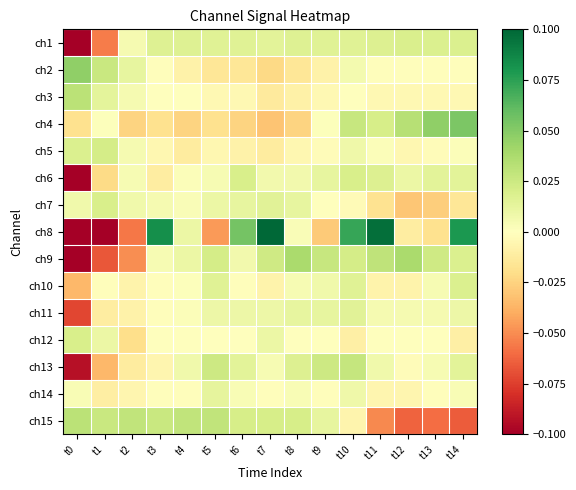

How many distinct data groups are displayed?

15